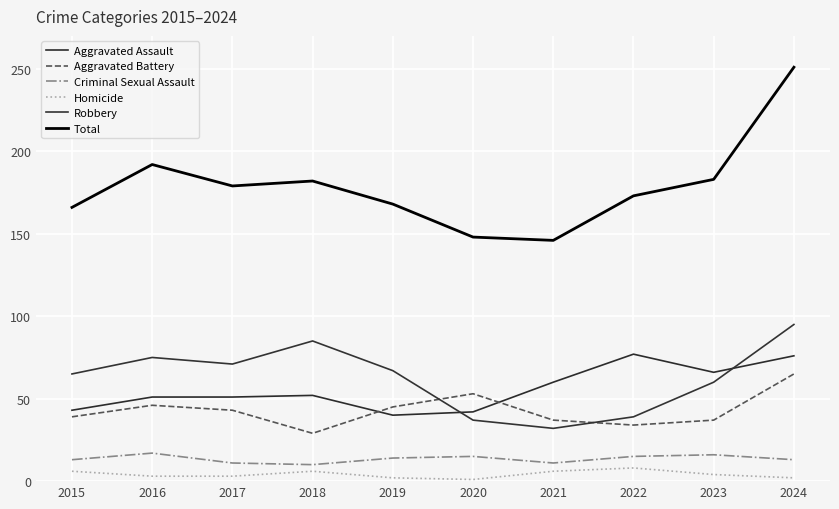

True or false: Aggravated Battery has more than 2 interior local peaks.

False